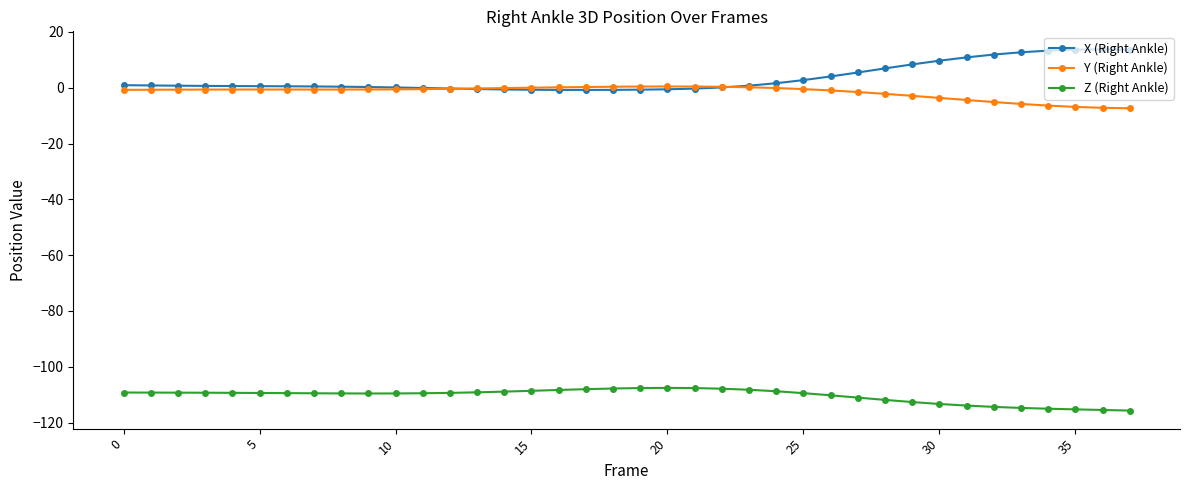

Is this an area chart (filled region under the line)?

No